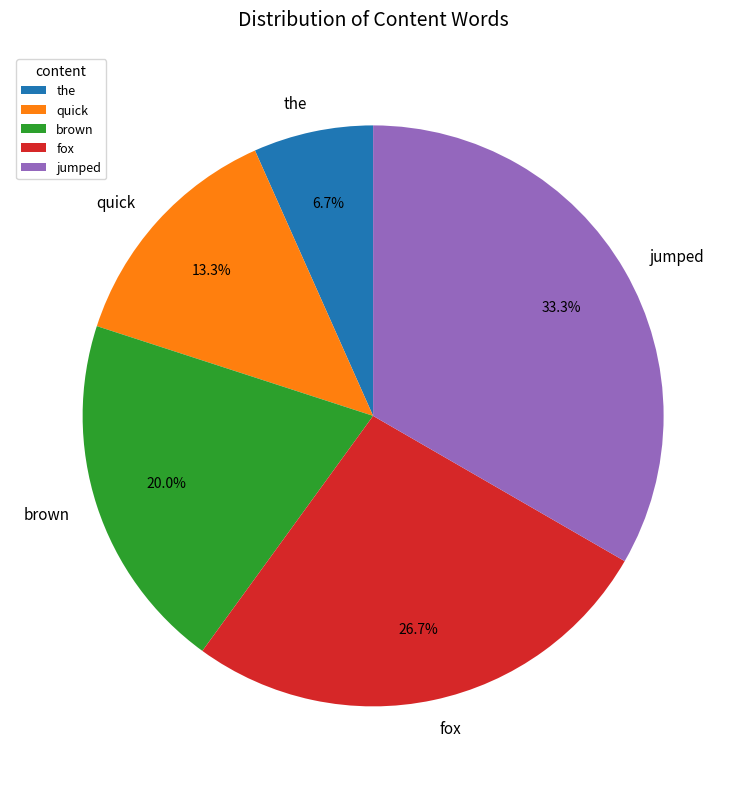

To the nearest percent, what is the difference between the largest and smallest slice percentages?

27%